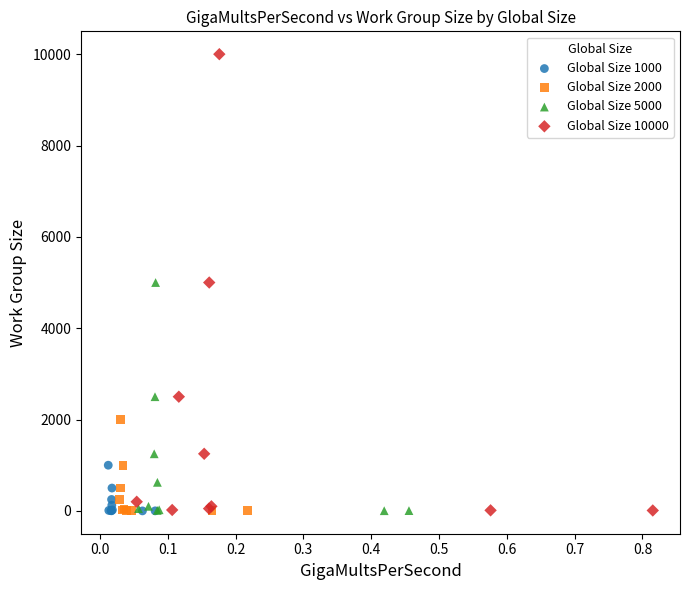

Which series has the widest spread of Y values?

Global Size 10000